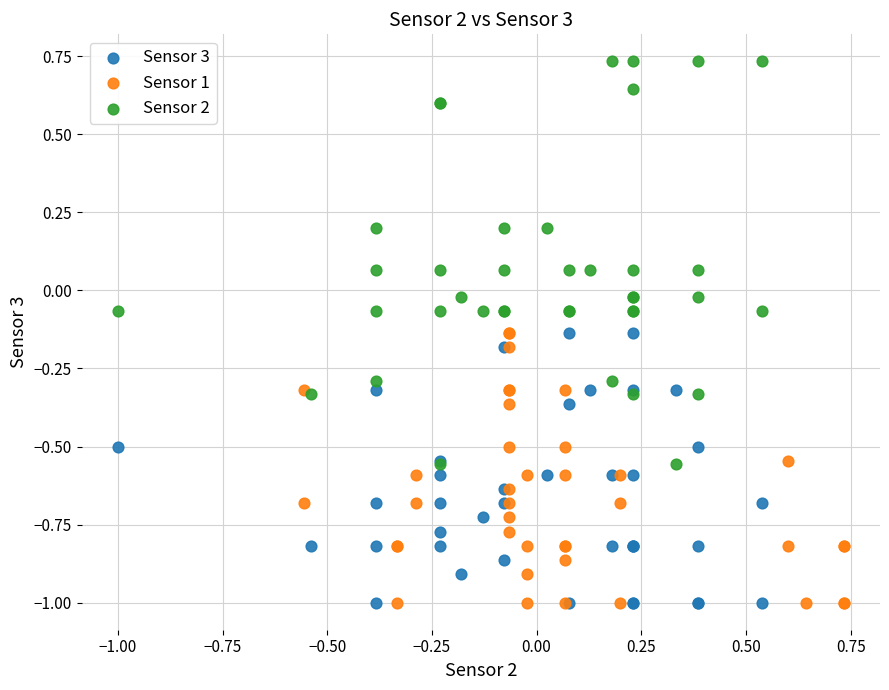

What are all the series names shown in the legend?

Sensor 3, Sensor 1, Sensor 2